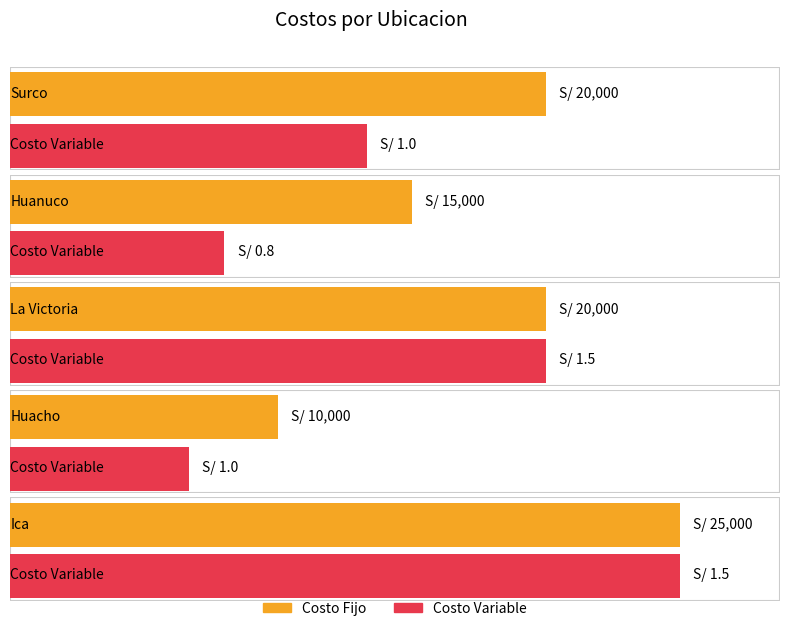

At which category is the sum across all series the highest?

Ica